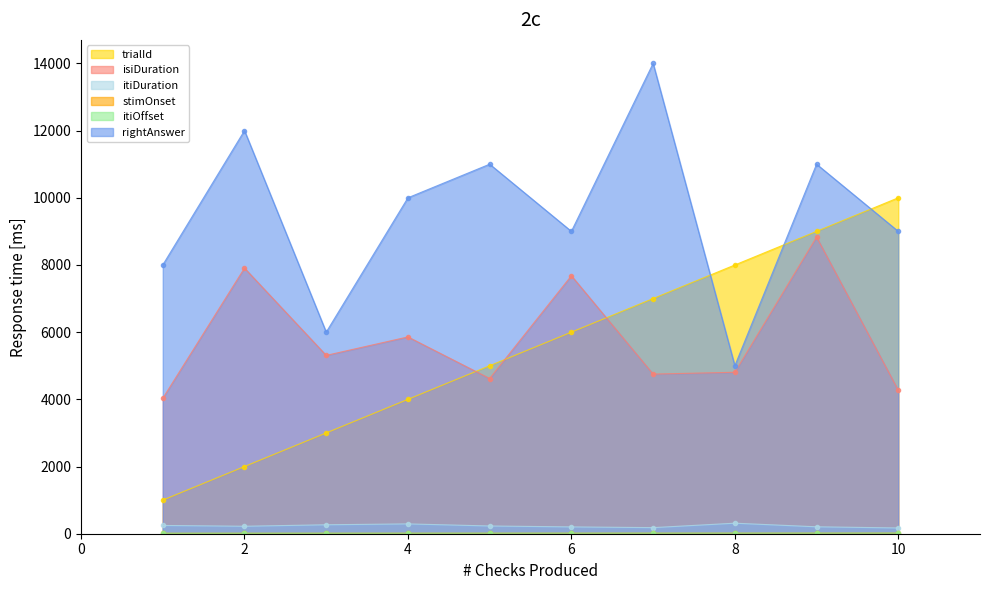

At which category is the sum across all series the highest?

9